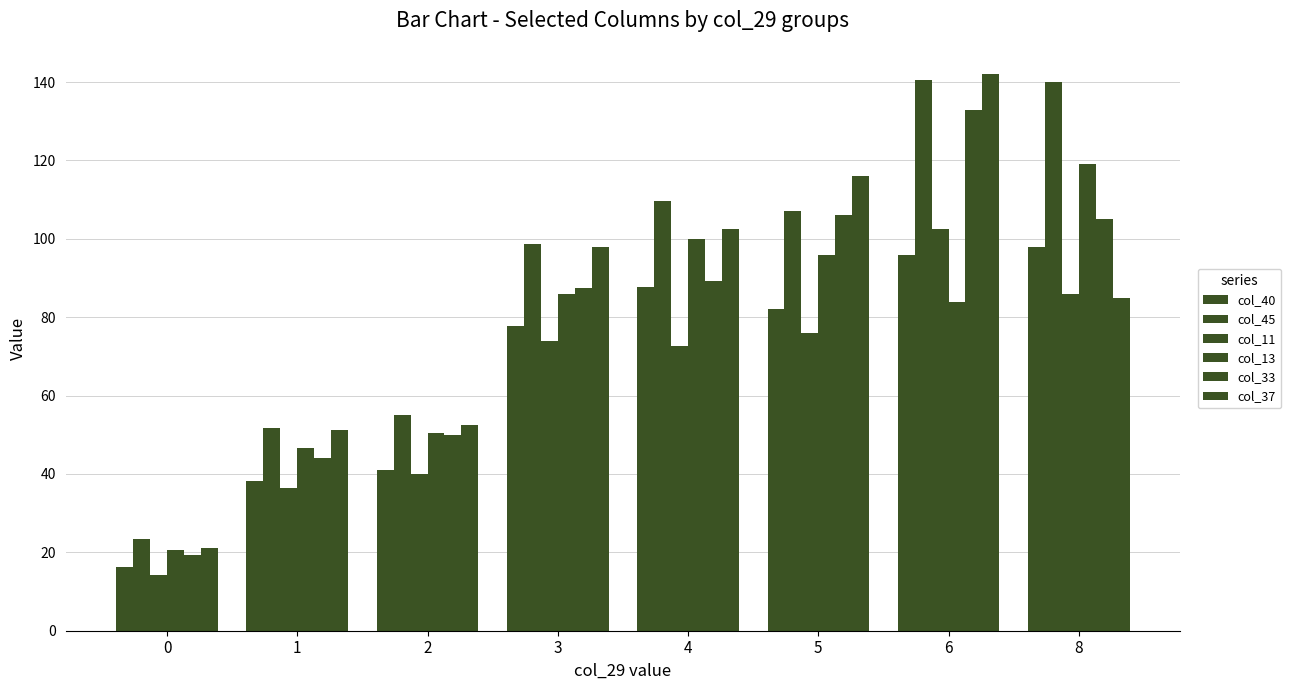

Which has a higher value, 8 or 5?

8